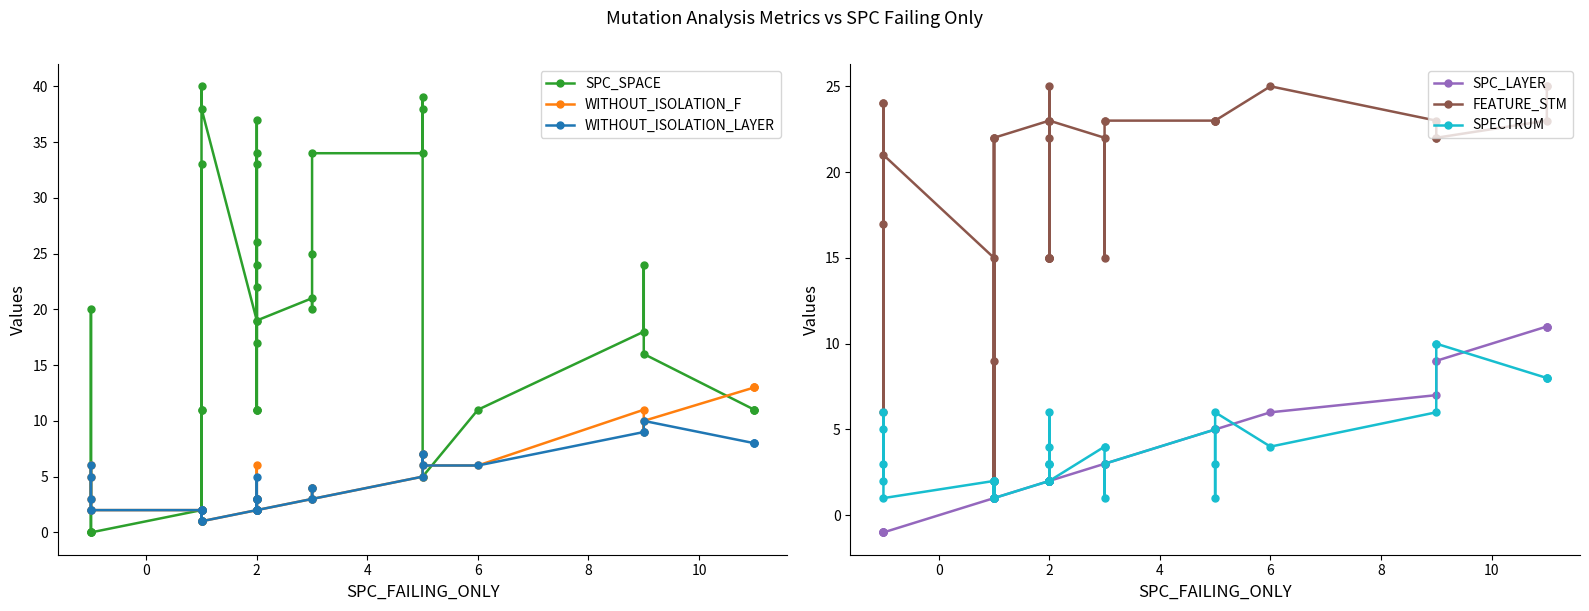

In FEATURE_STM, how many points are higher than both neighbors (excluding endpoints)?

7